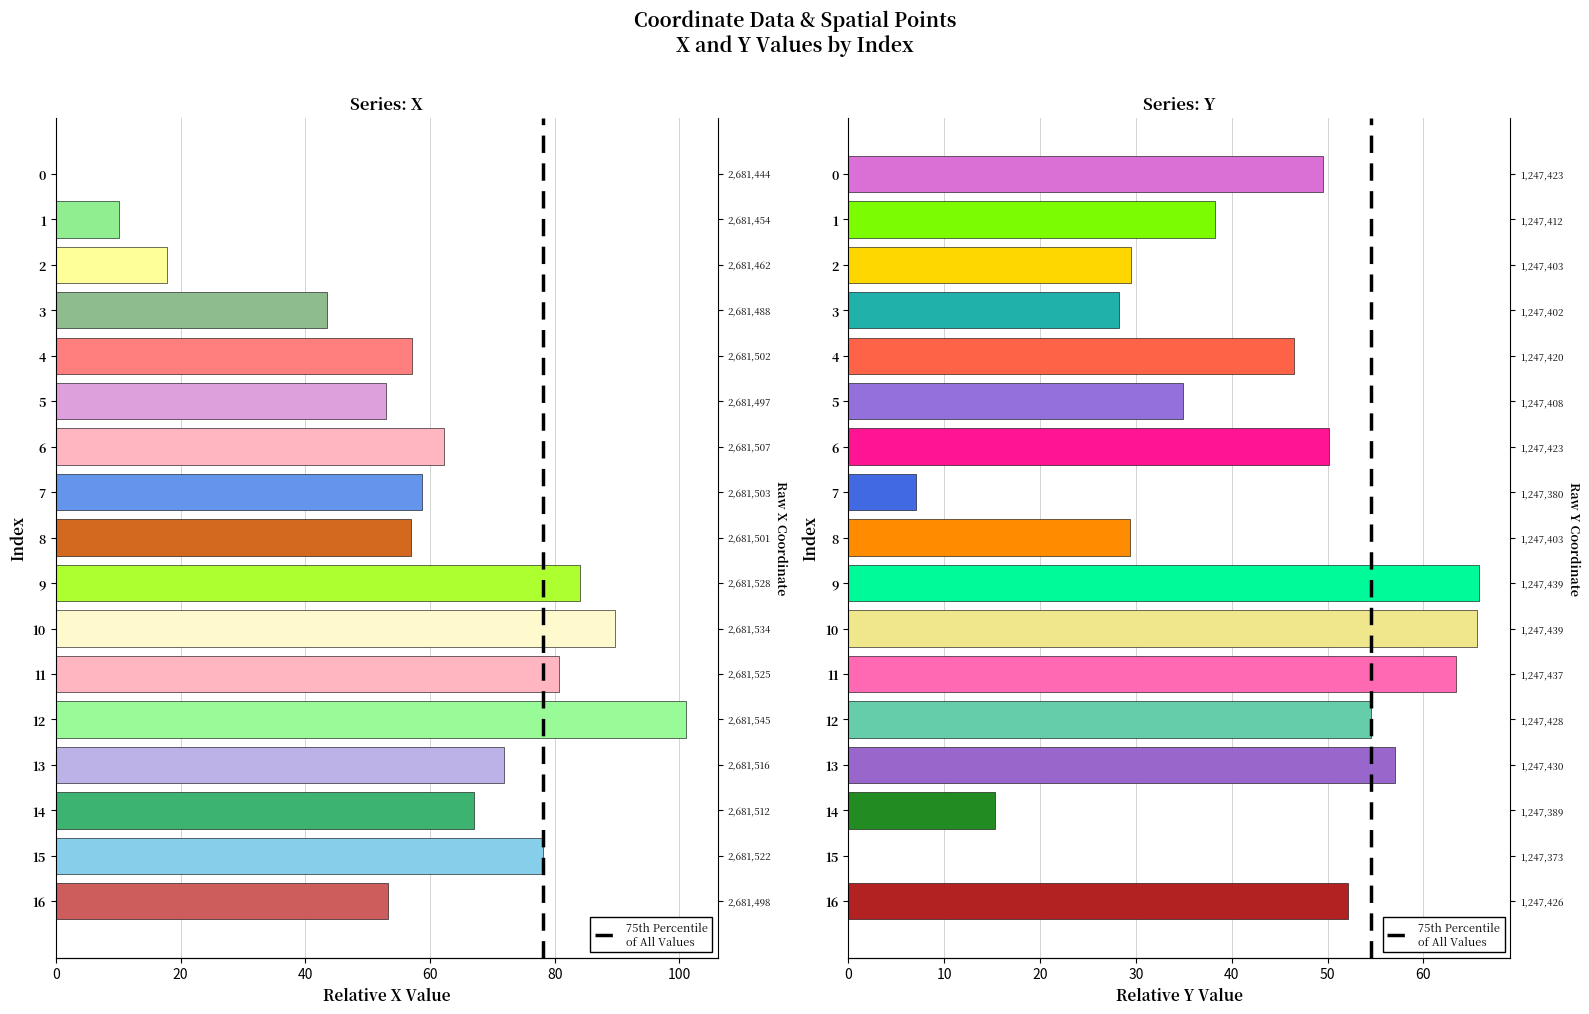

Is the value of y at 4 greater than the value of x at 1?

Yes